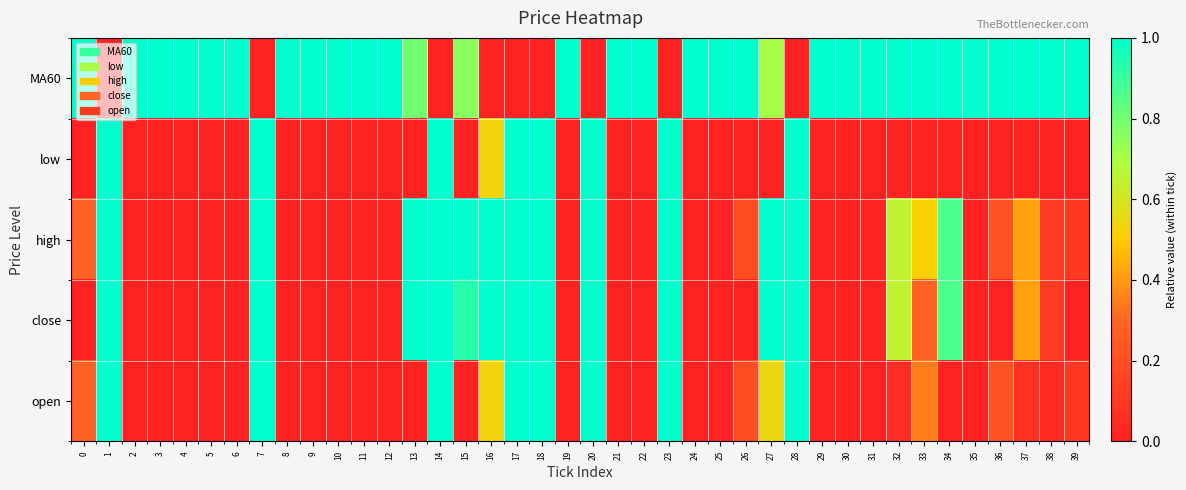

Which series changed the most between 21 and 31?

MA60